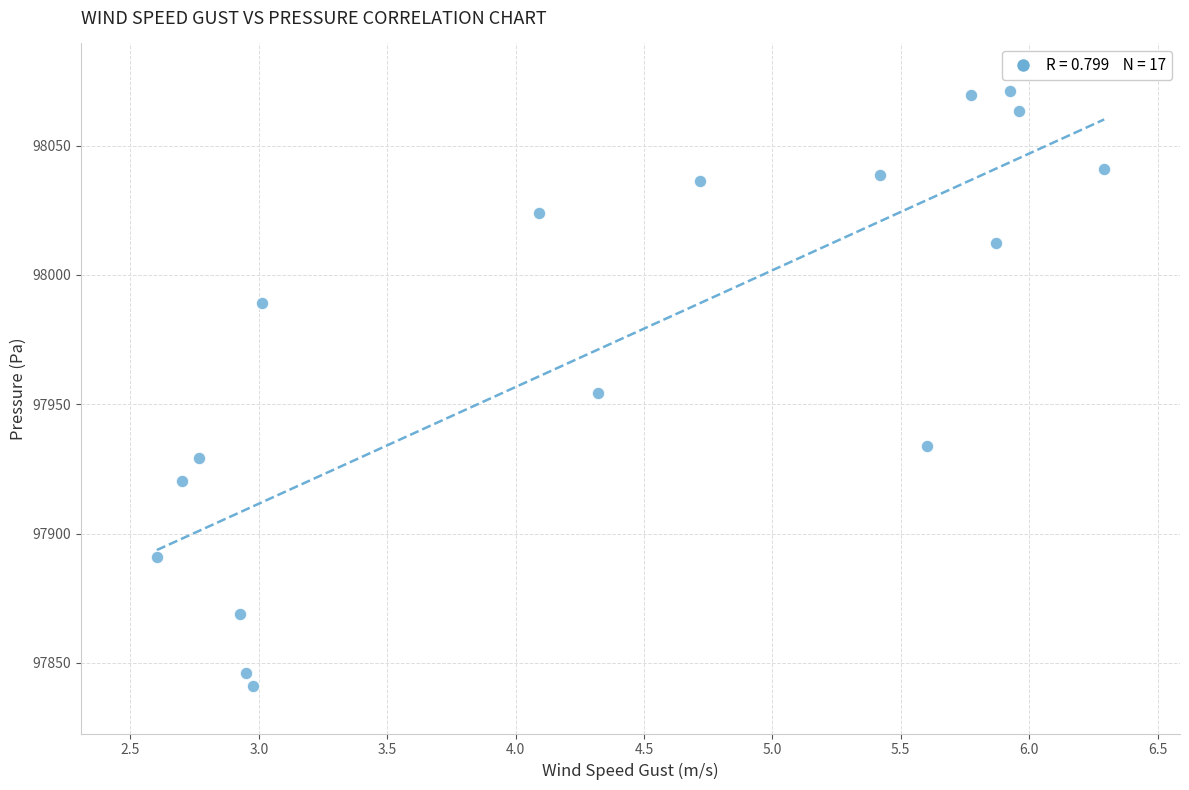

What is the range of X values (max minus min)?

3.7